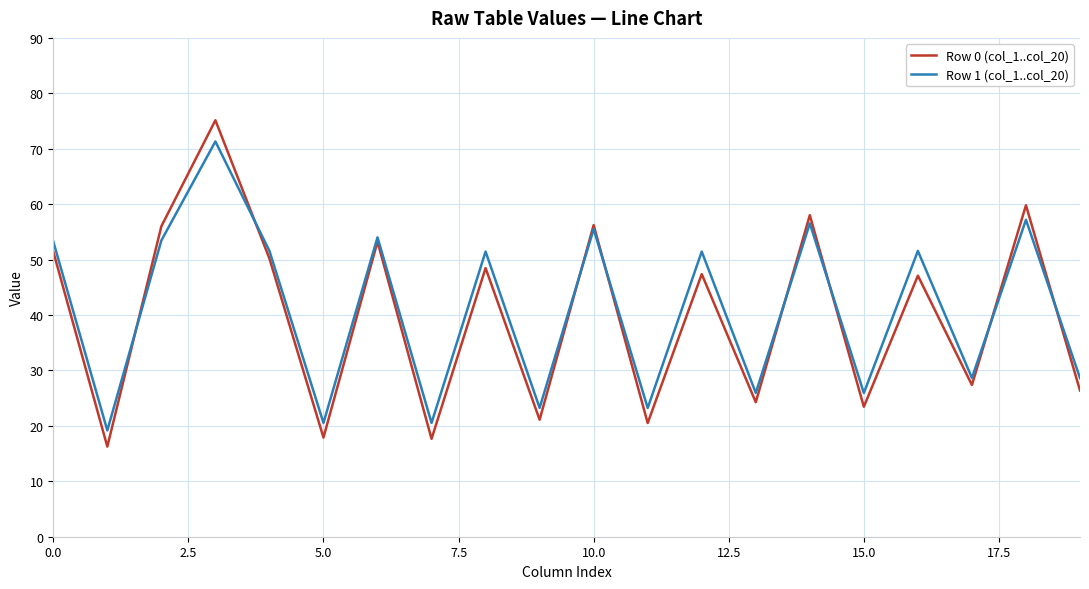

Rank the series by their maximum value, from highest to lowest.

Row 0 (col_1..col_20), Row 1 (col_1..col_20)